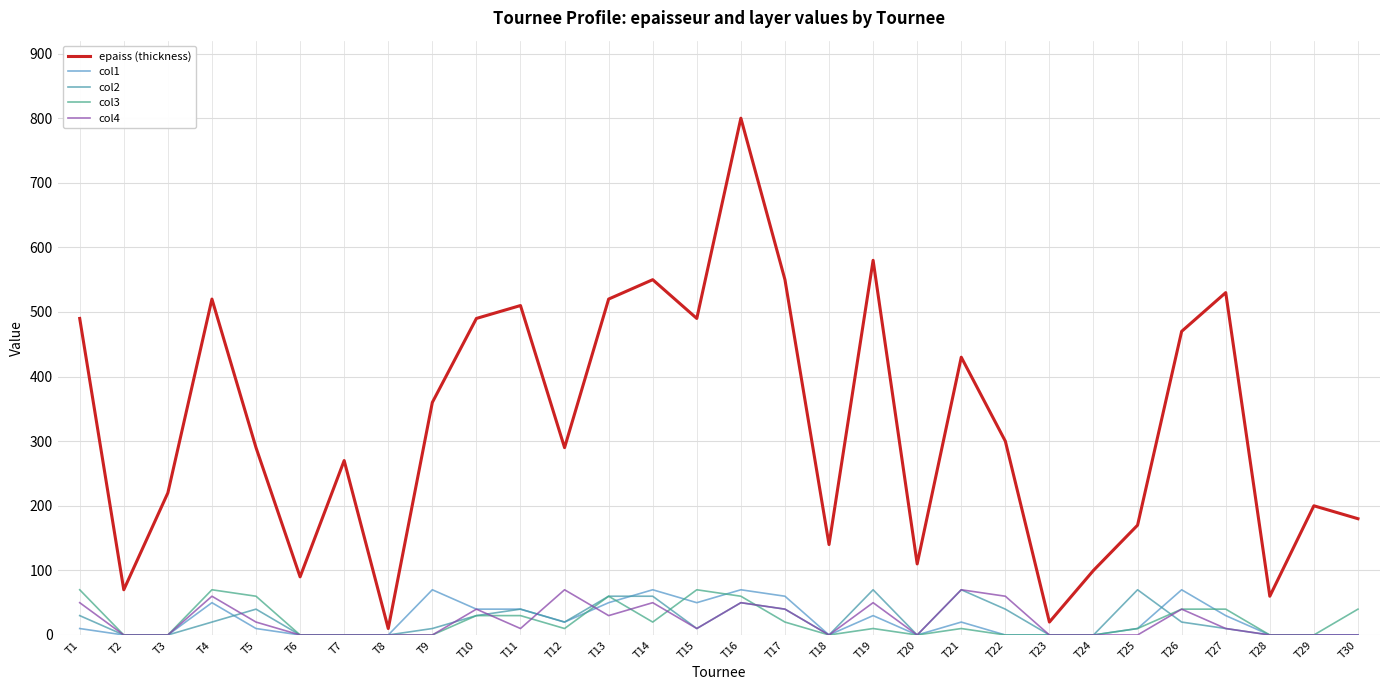

List the labels in order of col1 value, largest first.

T9, T14, T16, T26, T17, T4, T13, T15, T10, T11, T19, T27, T12, T21, T1, T5, T25, T2, T3, T6, T7, T8, T18, T20, T22, T23, T24, T28, T29, T30